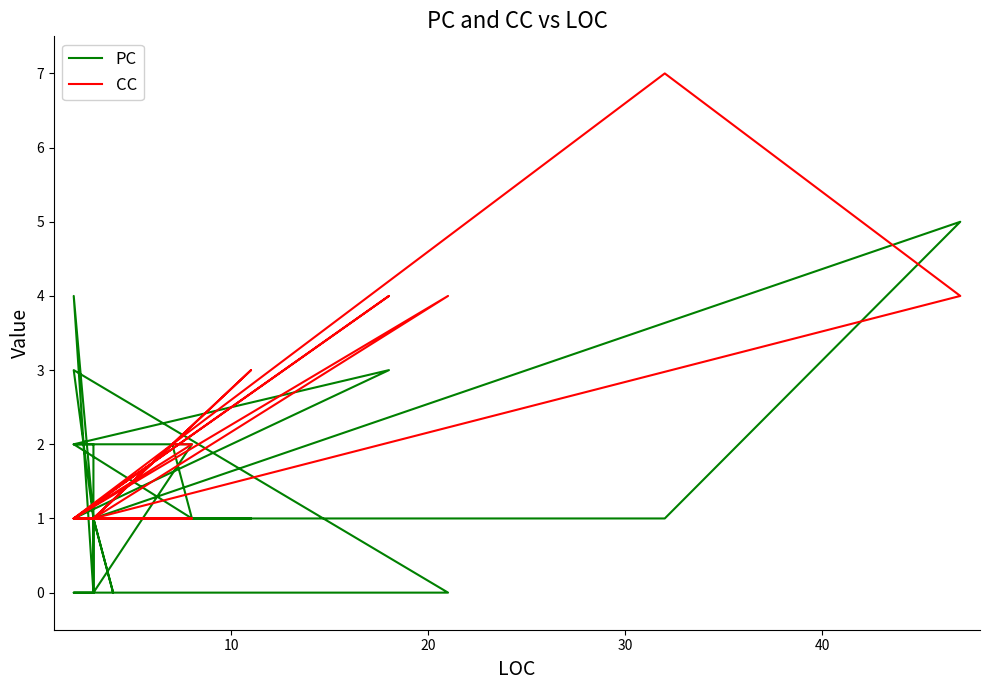

How many lines are shown in the chart?

2